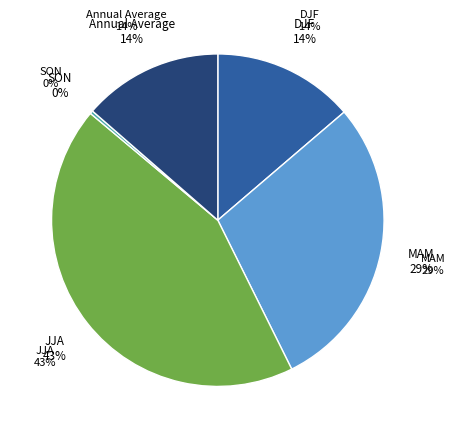

What percentage is the DJF slice, to the nearest percent?

14%